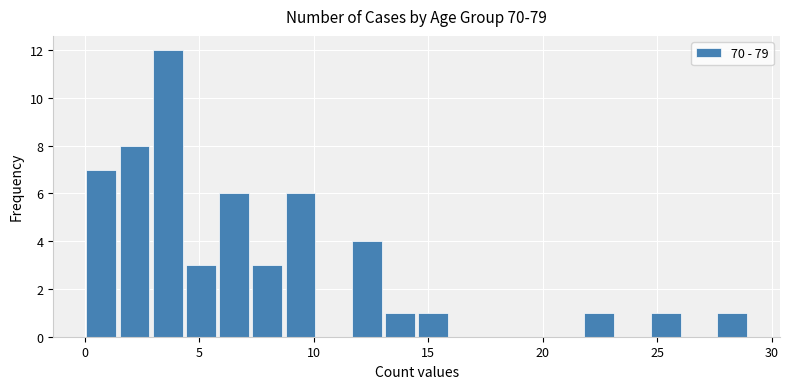

Around what value on the x-axis is the tallest bar? Give the approximate position of its centre, as read against the axis.

3.5